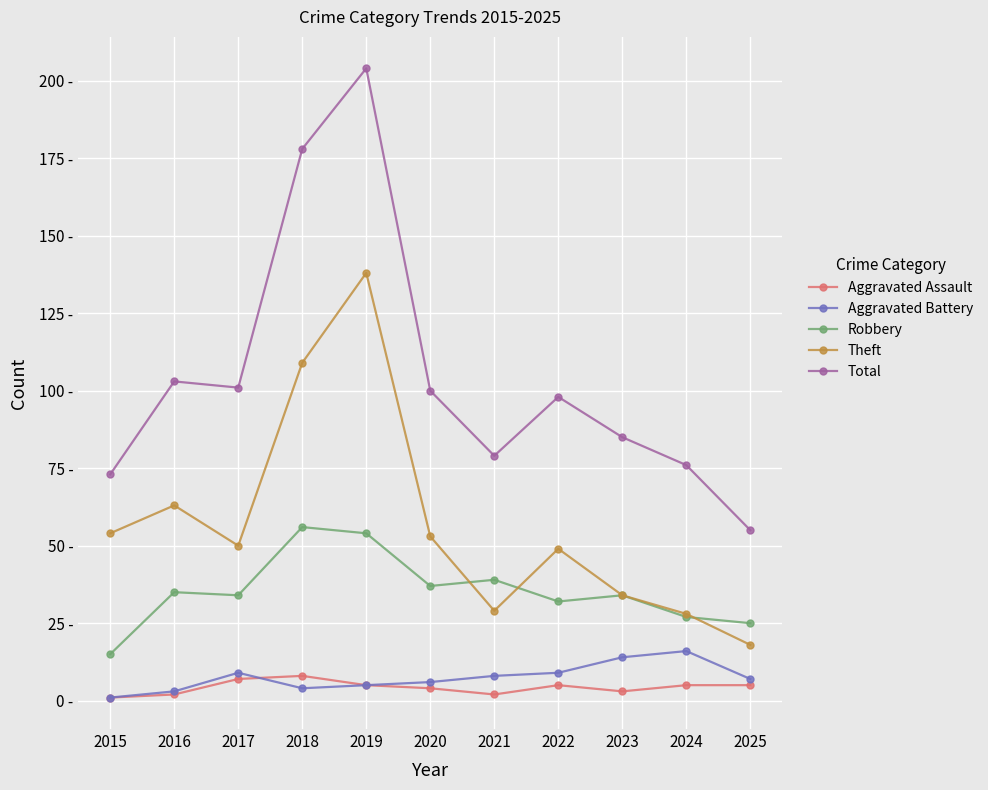

At which label does Aggravated Battery first exceed 7?

2017